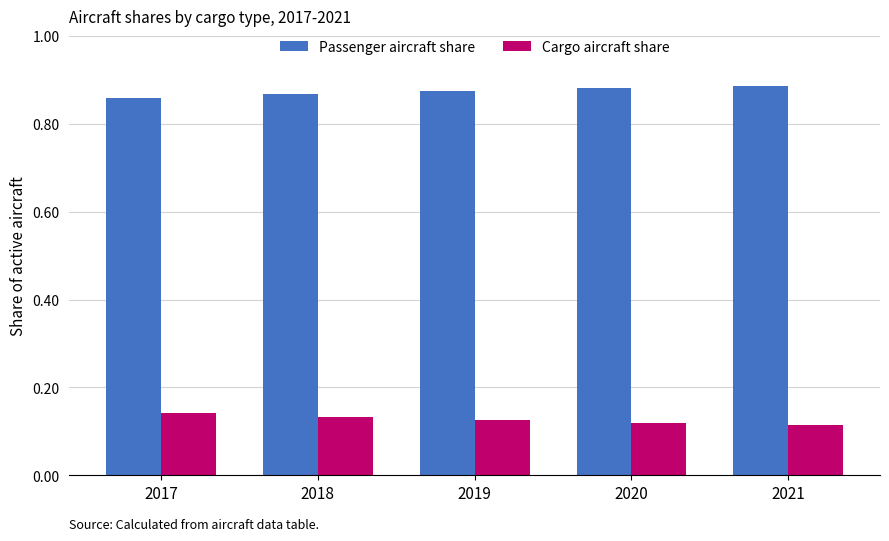

How many bars are there in total?

10